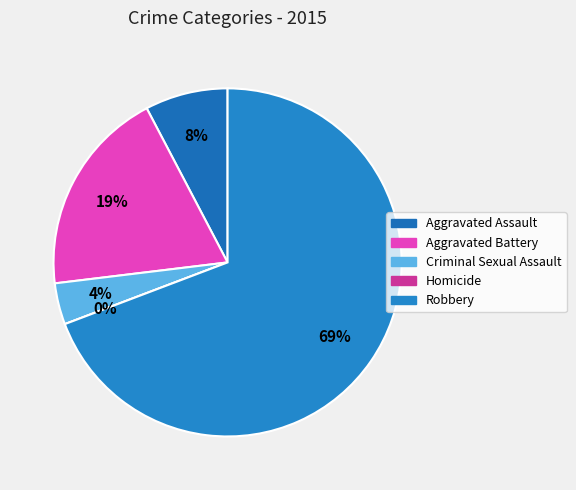

Between Aggravated Assault and Robbery, which is larger?

Robbery